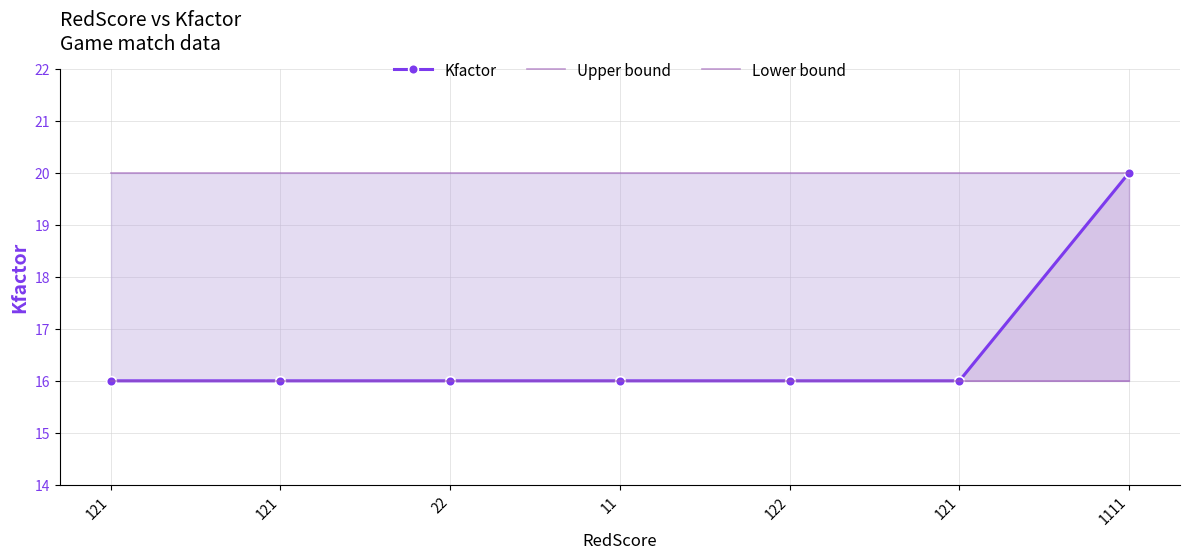

At which category does the chart reach its peak across all series?

1111